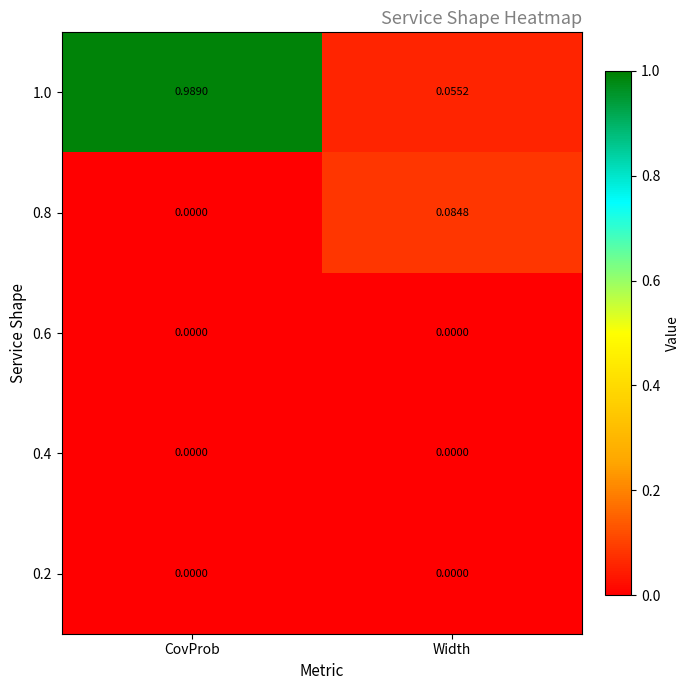

At which label does 1.0 reach its peak?

CovProb